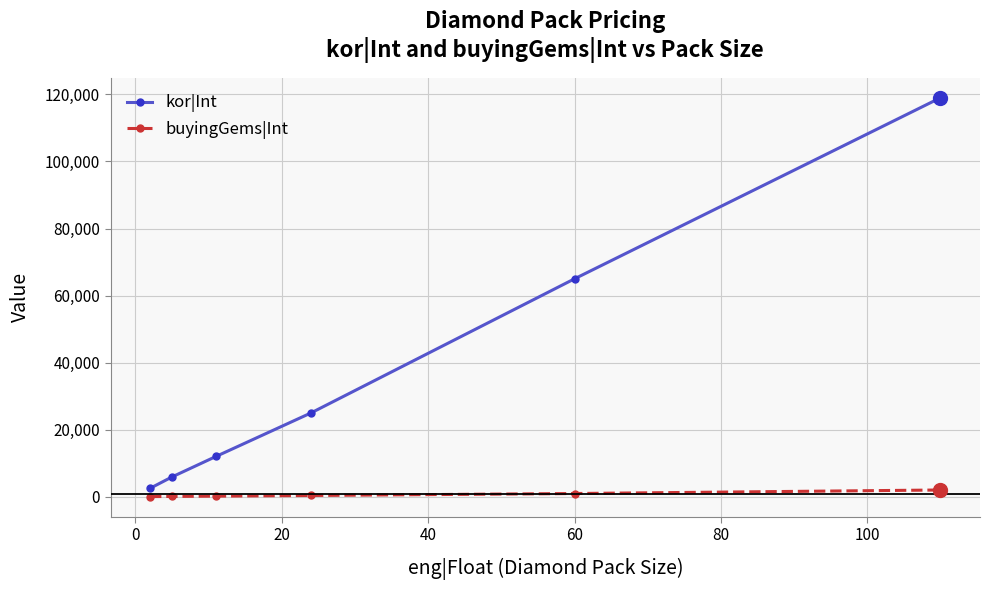

Which series has the largest total across all categories?

kor|Int